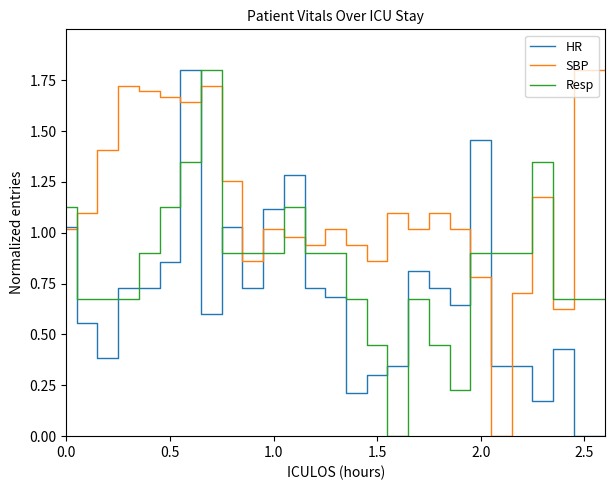

Rank the series by their average value, from highest to lowest.

SBP, Resp, HR